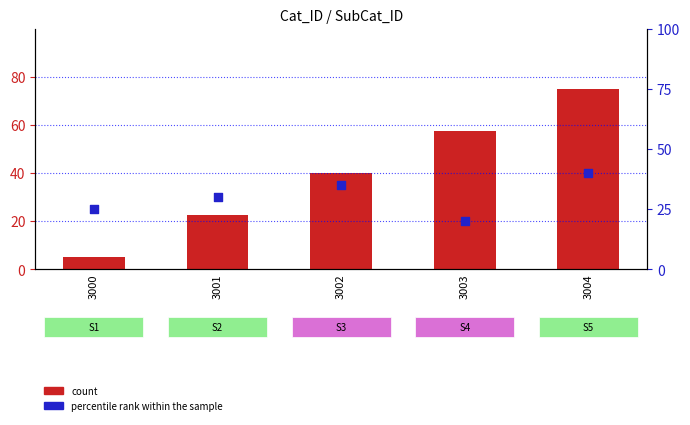

Which series has the largest total across all categories?

count